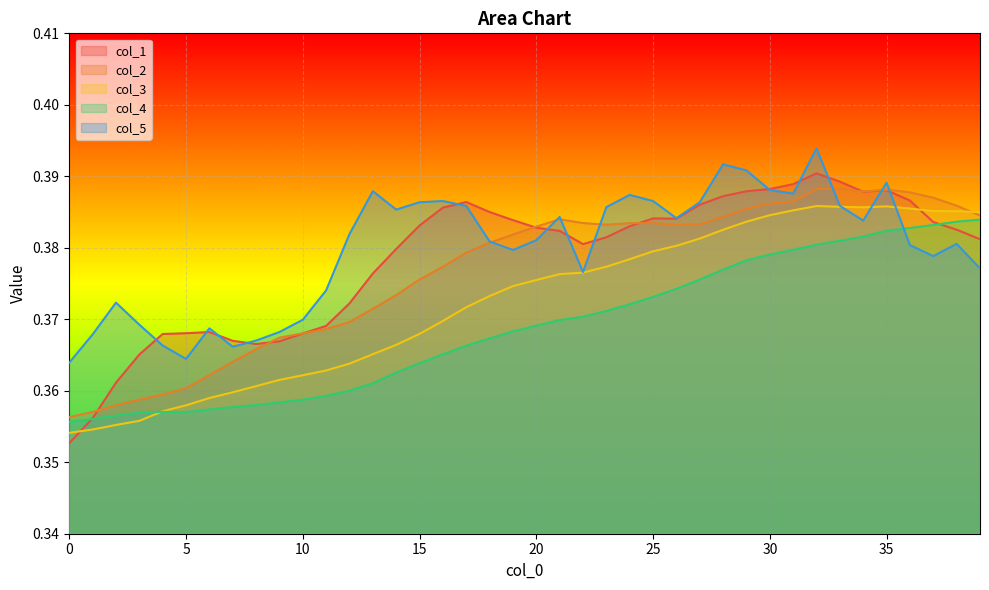

The value of col_5 at 2 is 0.4. True or false?

True